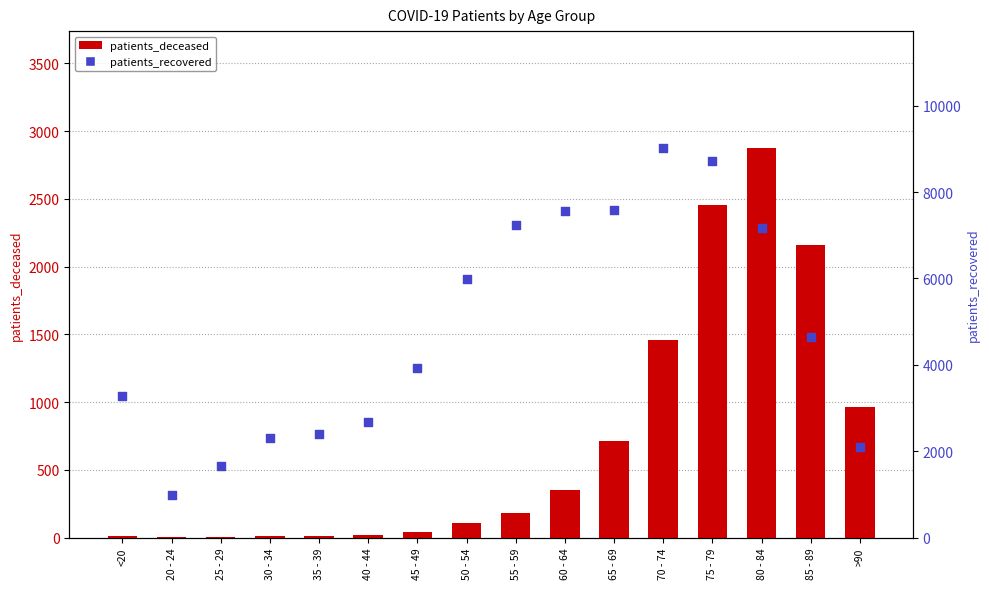

Which series has the largest Y range (max minus min)?

patients_recovered